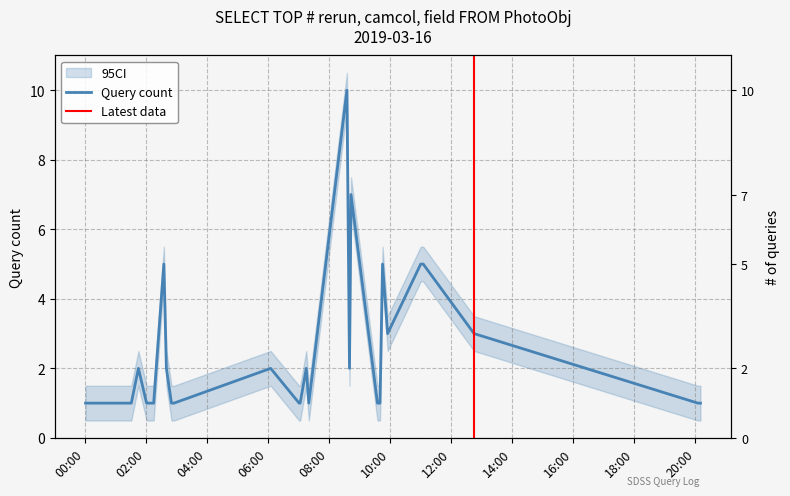

What is the greatest value displayed?

10